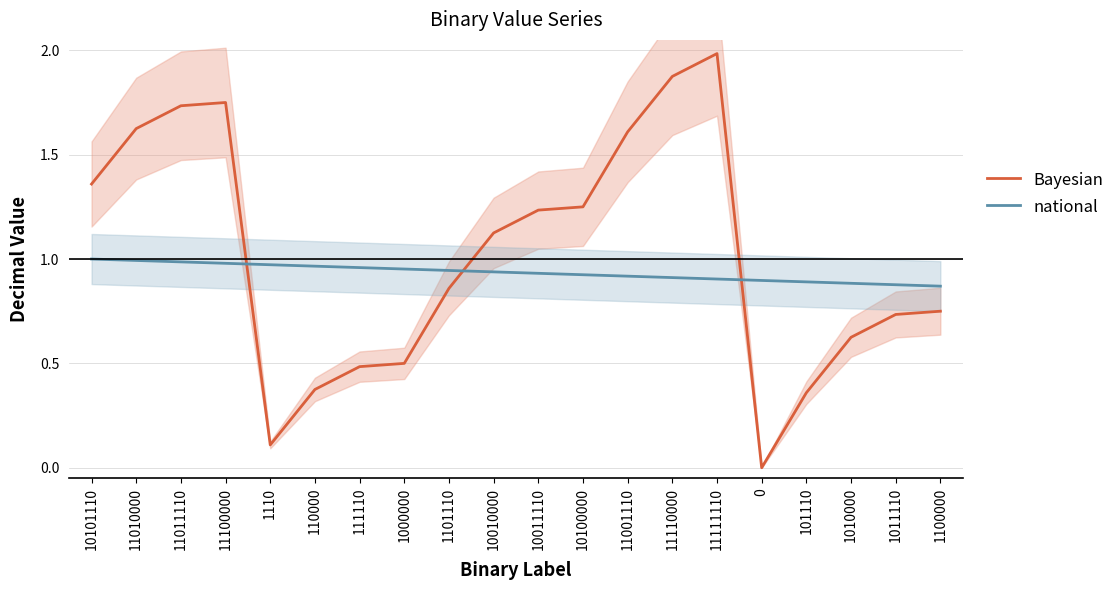

List the series in order of their overall mean, lowest first.

national, Bayesian